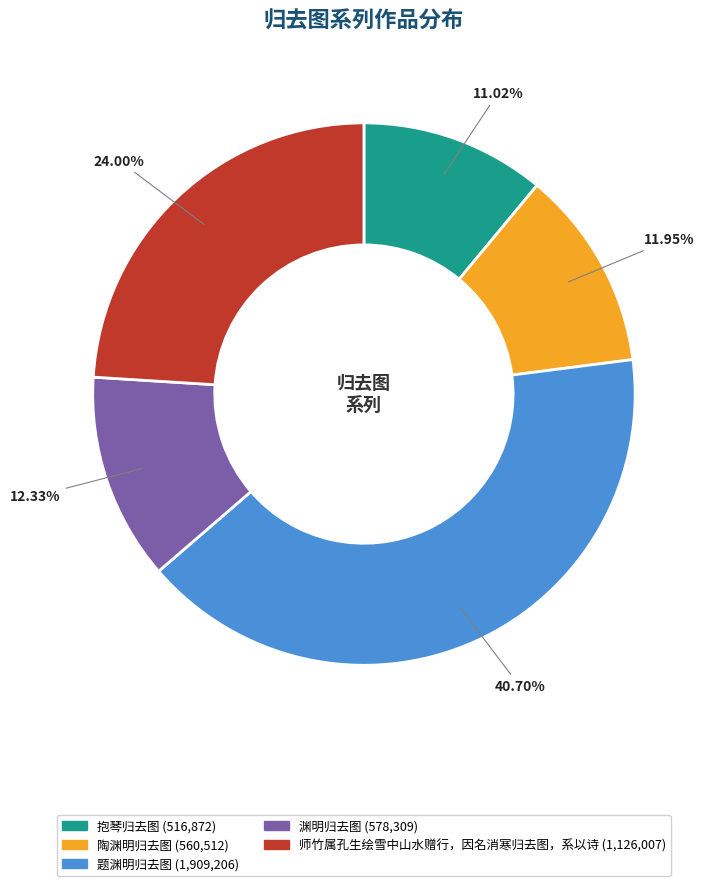

How many segments does this pie chart have?

5